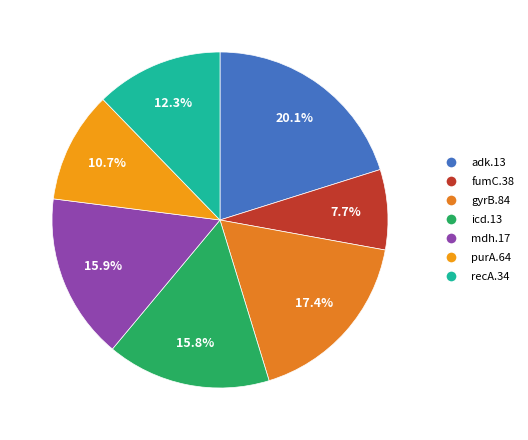

Which category has the smallest portion of the pie?

fumC.38